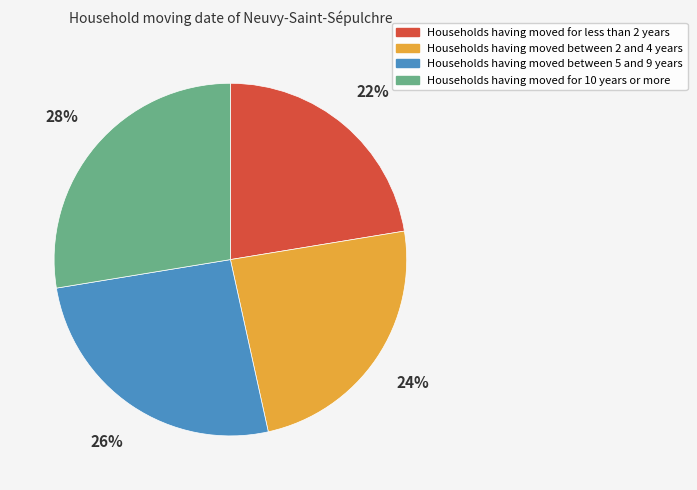

Between Households having moved for less than 2 years and Households having moved between 5 and 9 years, which is larger?

Households having moved between 5 and 9 years